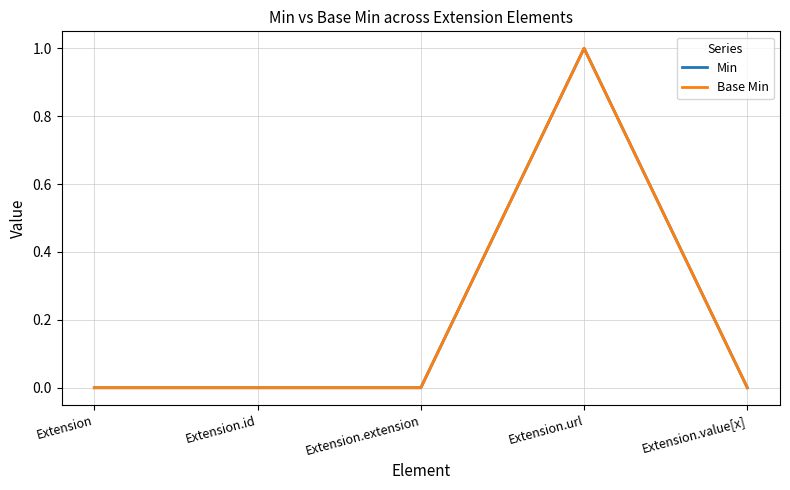

Reading left to right, transcribe all the data shown in this chart.

Min: Extension=0	Extension.id=0	Extension.extension=0	Extension.url=1	Extension.value[x]=0
Base Min: Extension=0	Extension.id=0	Extension.extension=0	Extension.url=1	Extension.value[x]=0